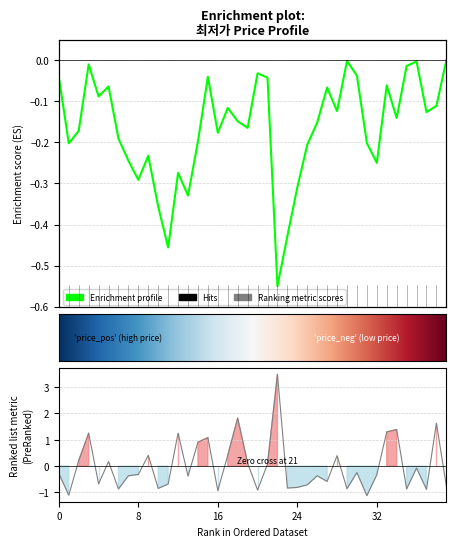

How many values are below 0?

24